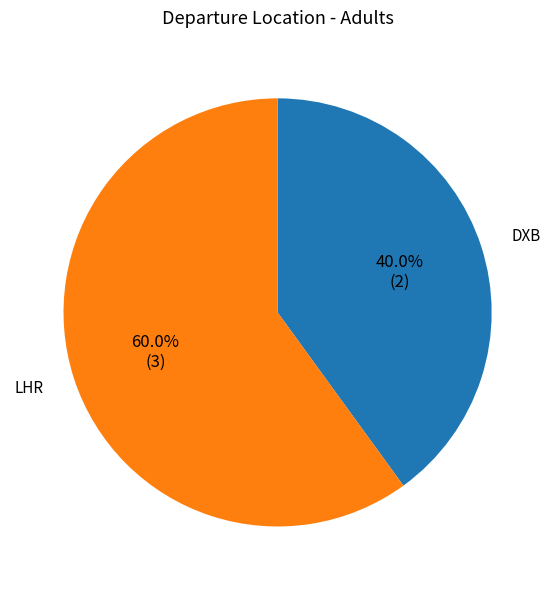

Which slice is the largest?

LHR